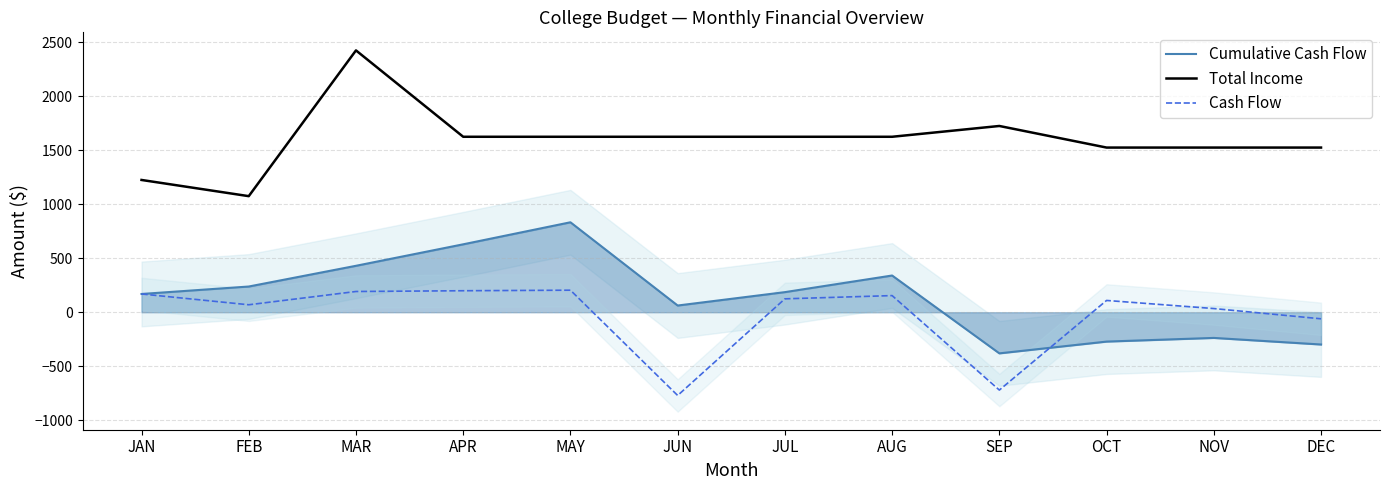

At how many categories does at least one series exceed 604?

12